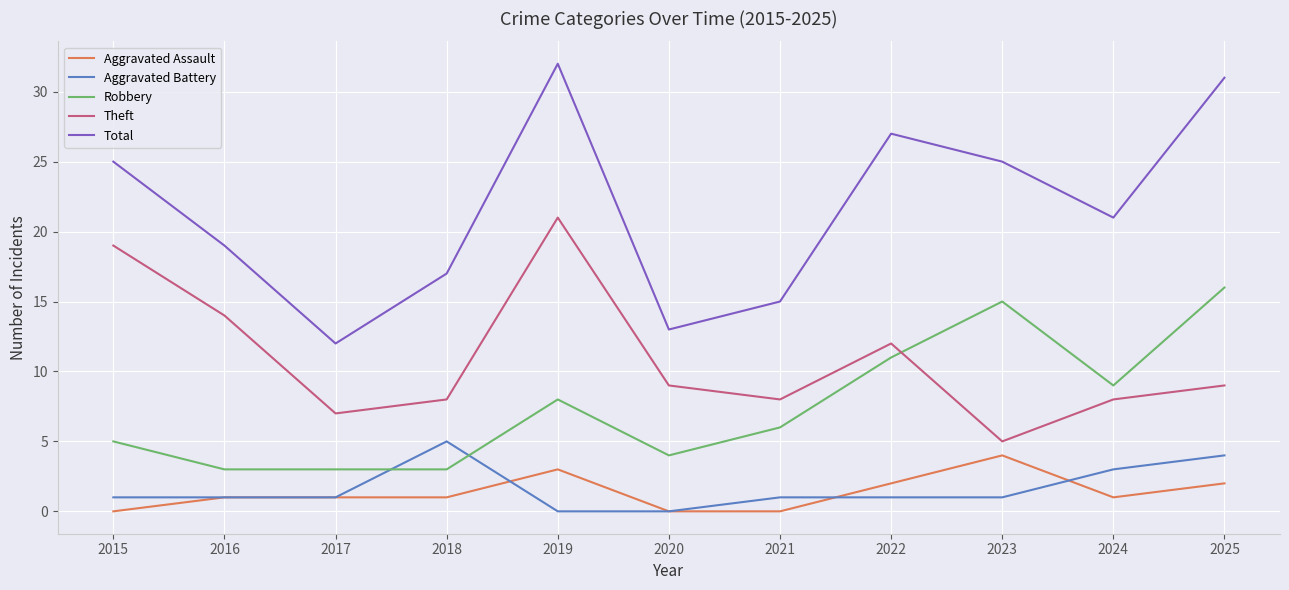

Reading right to left, what are all the values shown in this chart?

Aggravated Assault: 2025=2	2024=1	2023=4	2022=2	2021=0	2020=0	2019=3	2018=1	2017=1	2016=1	2015=0
Aggravated Battery: 2025=4	2024=3	2023=1	2022=1	2021=1	2020=0	2019=0	2018=5	2017=1	2016=1	2015=1
Robbery: 2025=16	2024=9	2023=15	2022=11	2021=6	2020=4	2019=8	2018=3	2017=3	2016=3	2015=5
Theft: 2025=9	2024=8	2023=5	2022=12	2021=8	2020=9	2019=21	2018=8	2017=7	2016=14	2015=19
Total: 2025=31	2024=21	2023=25	2022=27	2021=15	2020=13	2019=32	2018=17	2017=12	2016=19	2015=25